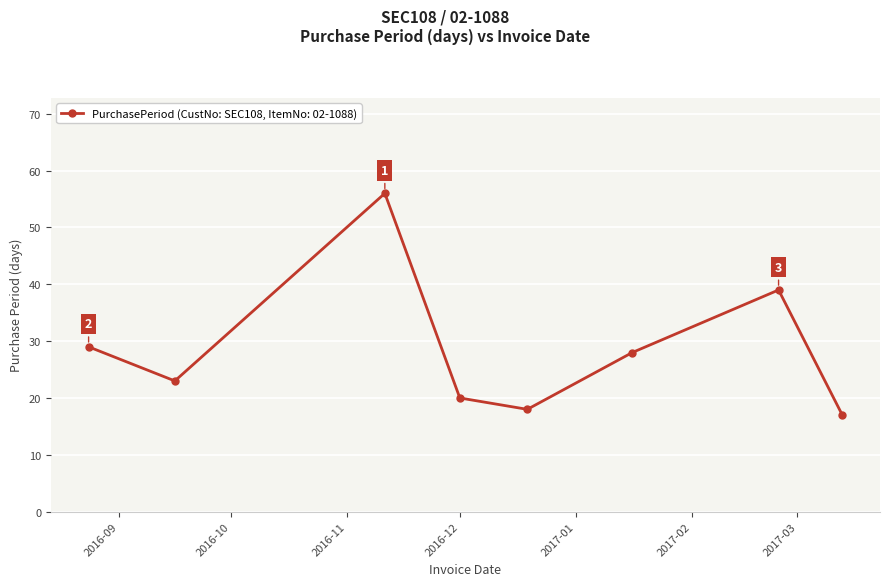

What is the value of the 8th point from the left?

17